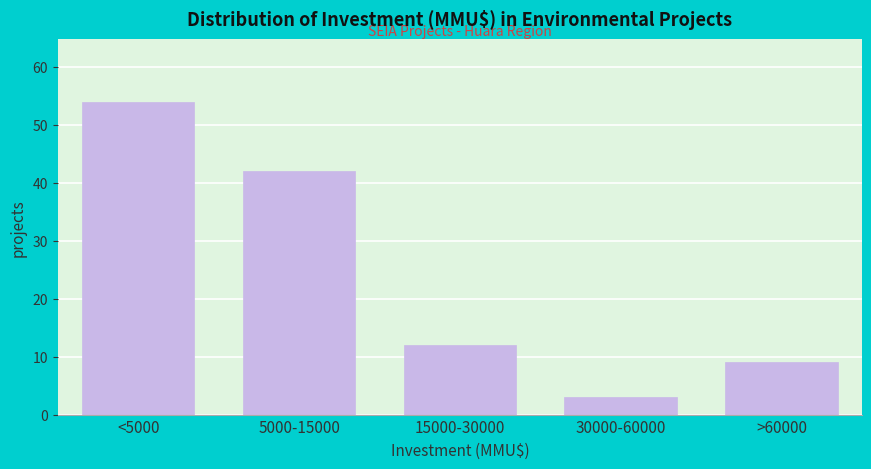

Reading left to right, transcribe all the data shown in this chart.

<5000=54	5000-15000=42	15000-30000=12	30000-60000=3	>60000=9